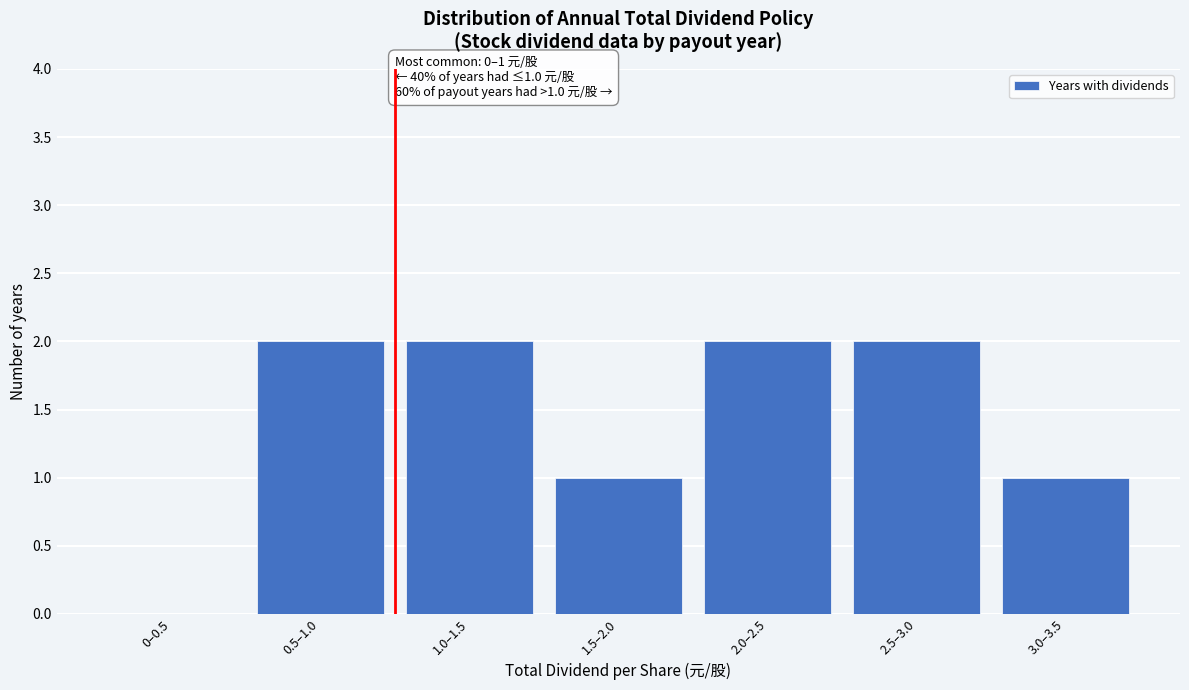

Reading left to right, what are all the values shown in this chart?

0–0.5=0	0.5–1.0=2	1.0–1.5=2	1.5–2.0=1	2.0–2.5=2	2.5–3.0=2	3.0–3.5=1